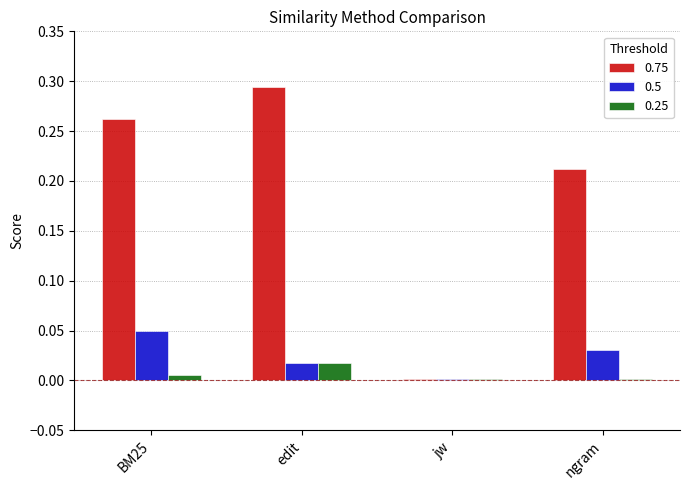

Is it true that 0.5 equals 0.1 at BM25?

False